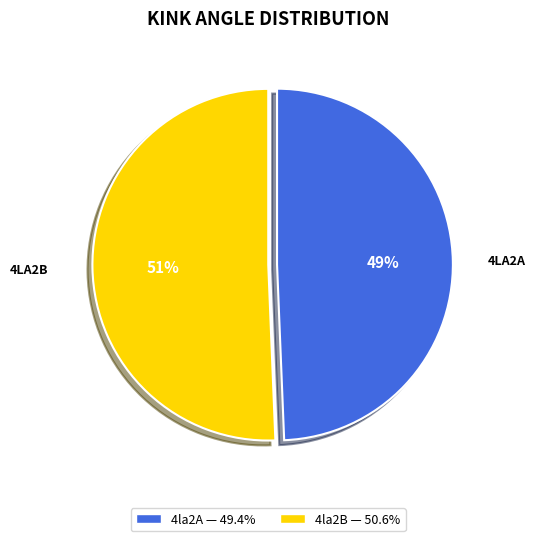

What percentage is the 4la2B slice, to the nearest percent?

51%